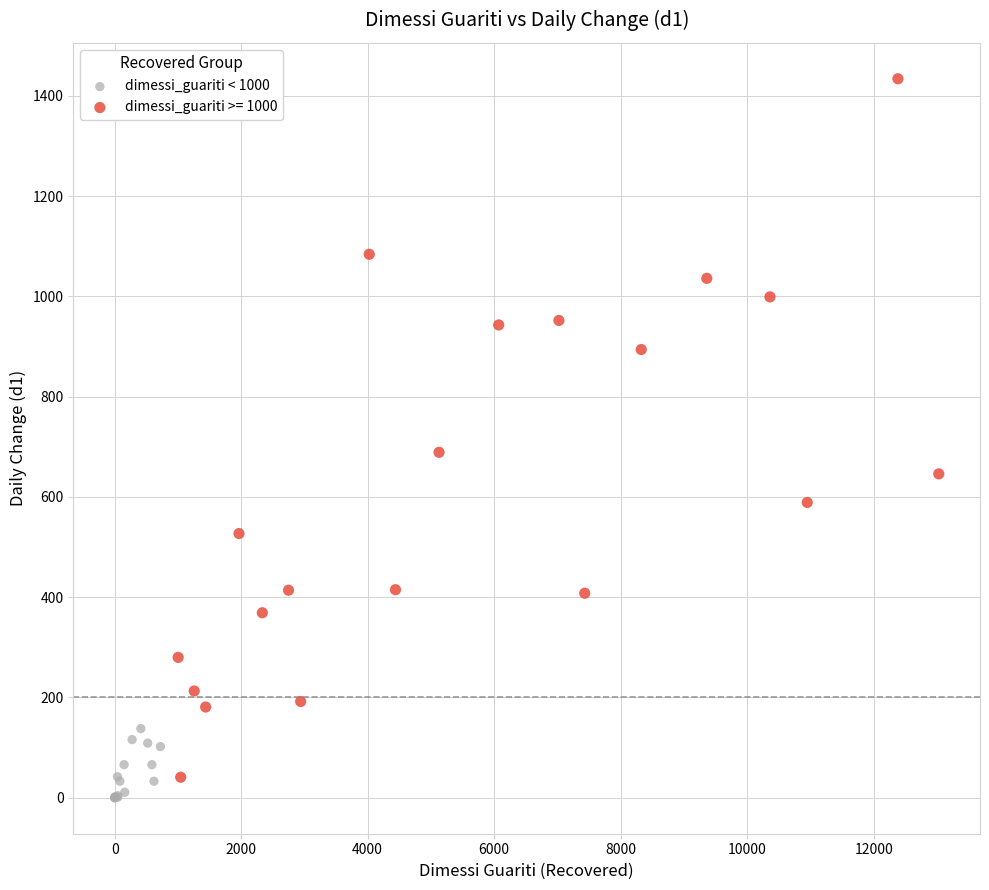

Which series has the largest Y range (max minus min)?

dimessi_guariti >= 1000